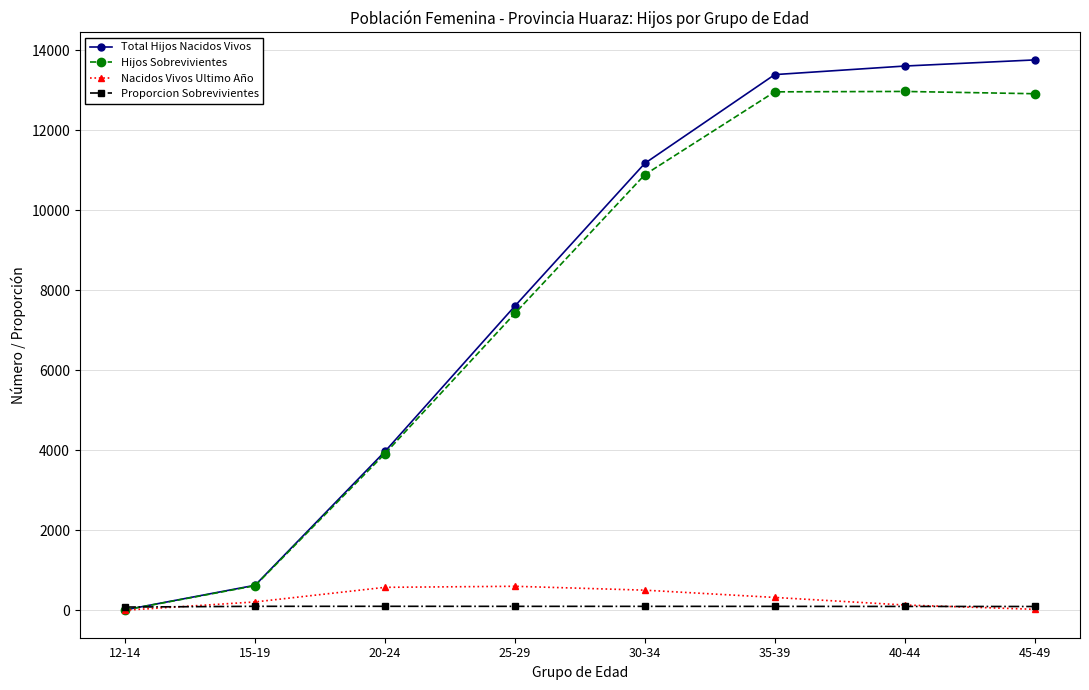

What is the sum of all Hijos Sobrevivientes values?

61693.0